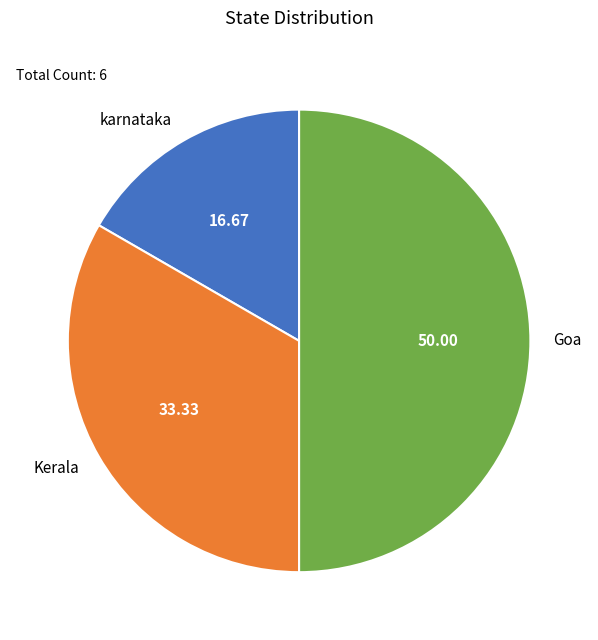

Is it true that Goa is 50% of the pie?

True